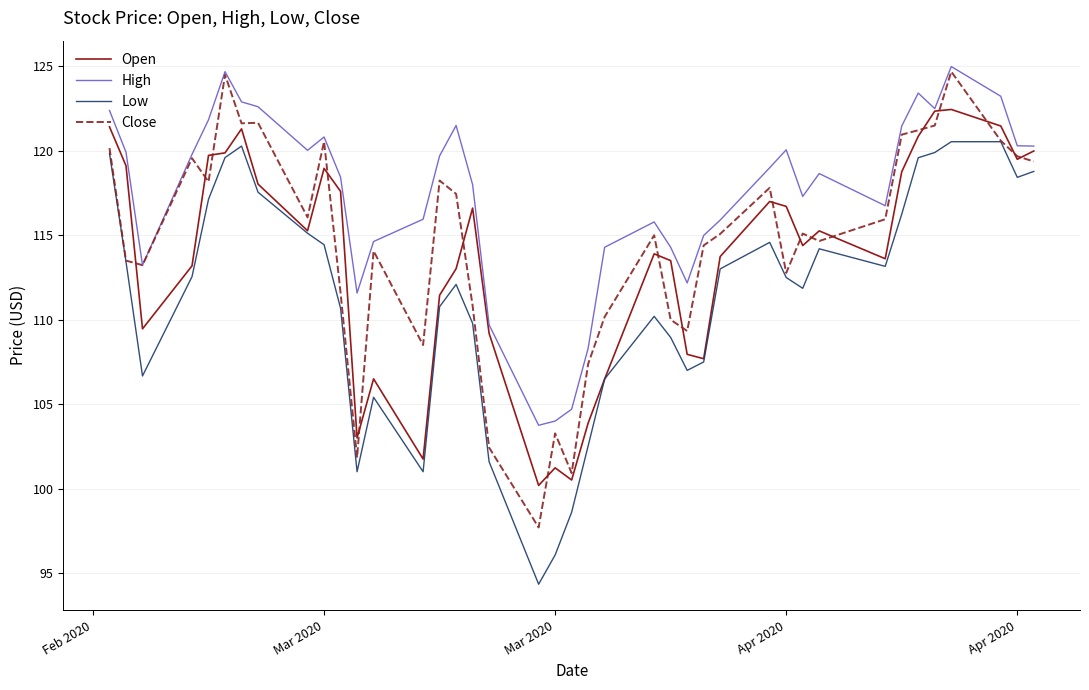

True or false: Close has more than 0 points higher than both neighbors.

True